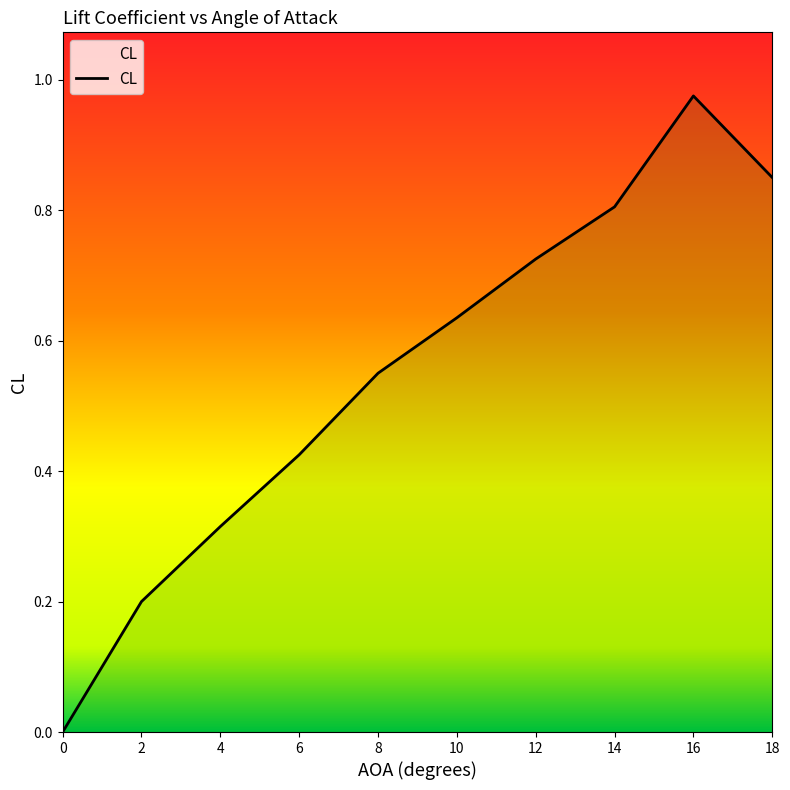

Is it true that the value at 14.0 is 0.8?

True